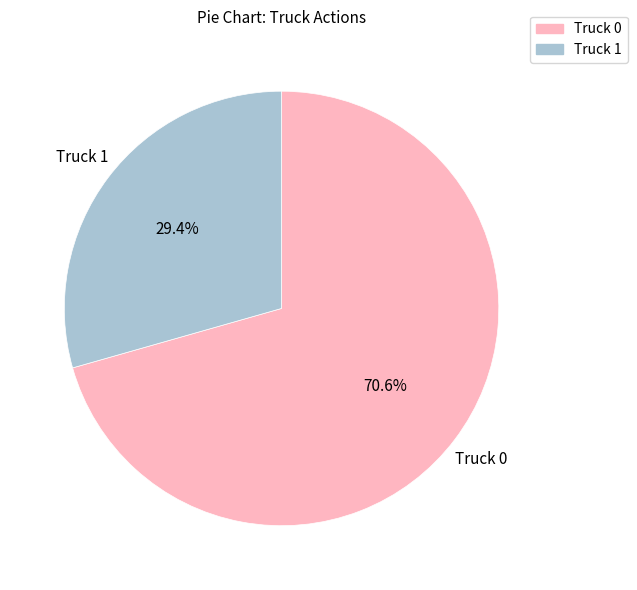

To the nearest percent, what is the combined percentage of Truck 1 and Truck 0?

100%